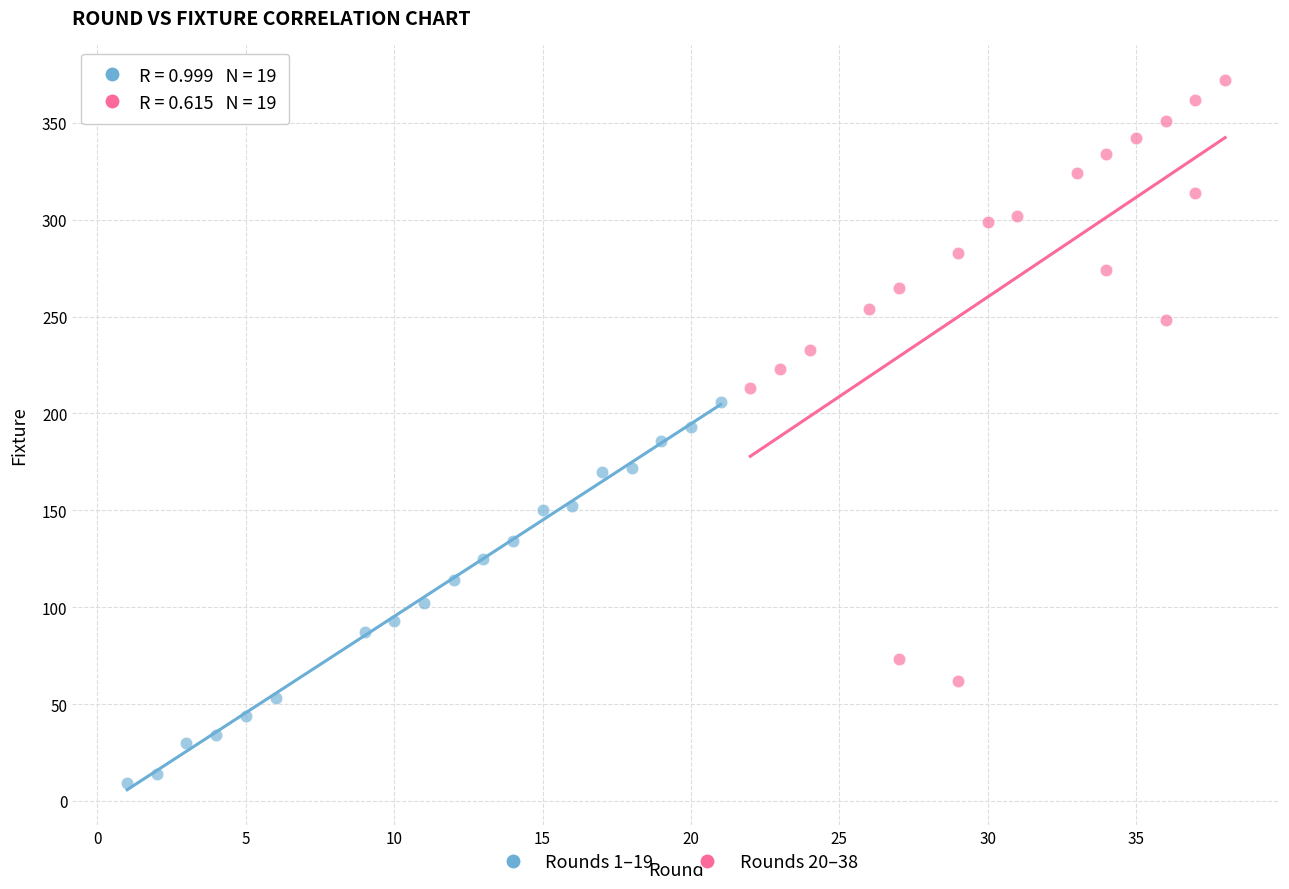

Which series contains the lowest Y value?

Rounds 1–19